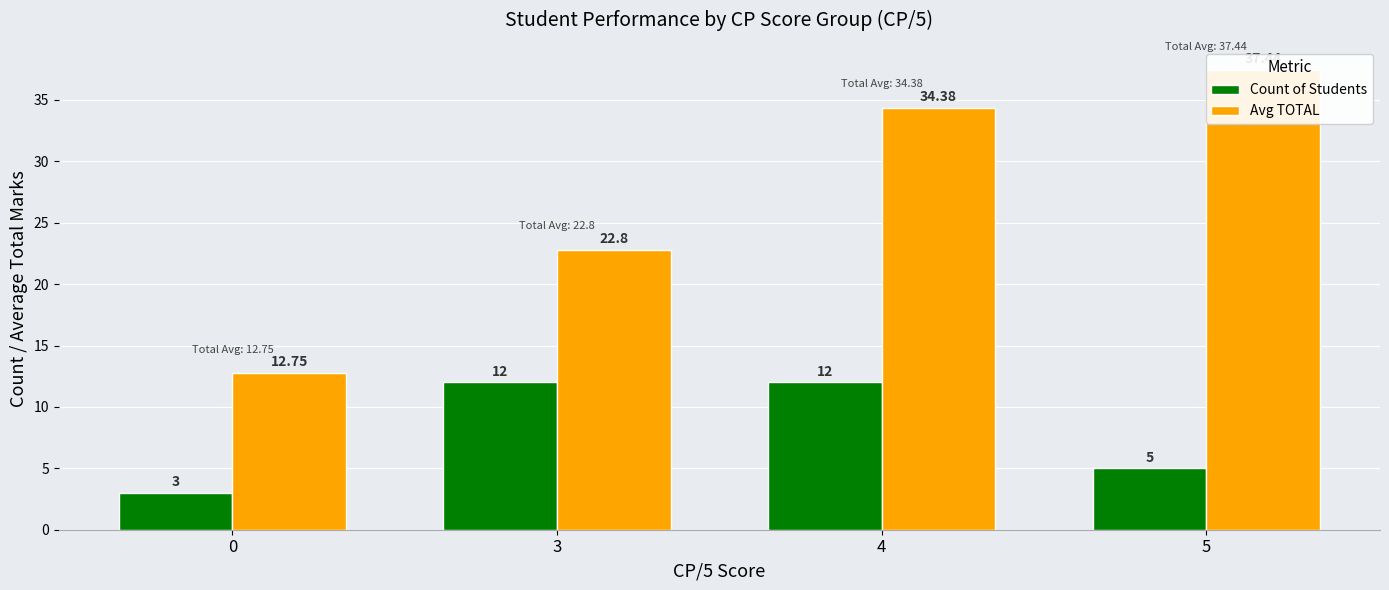

Which has a higher value, 5 or 4?

4